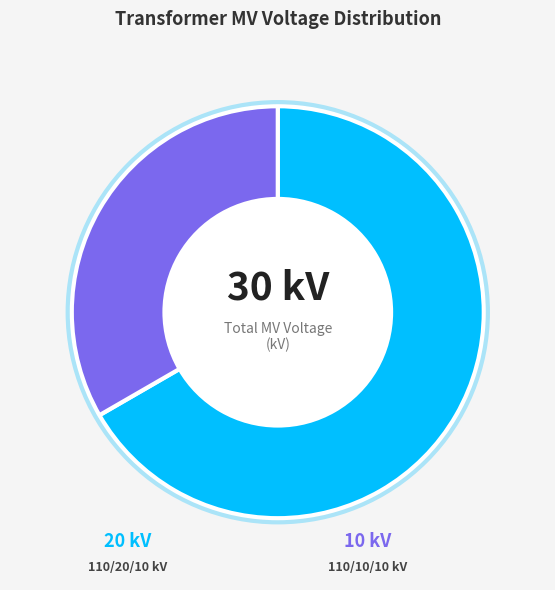

Is there any slice that represents more than half of the pie?

Yes